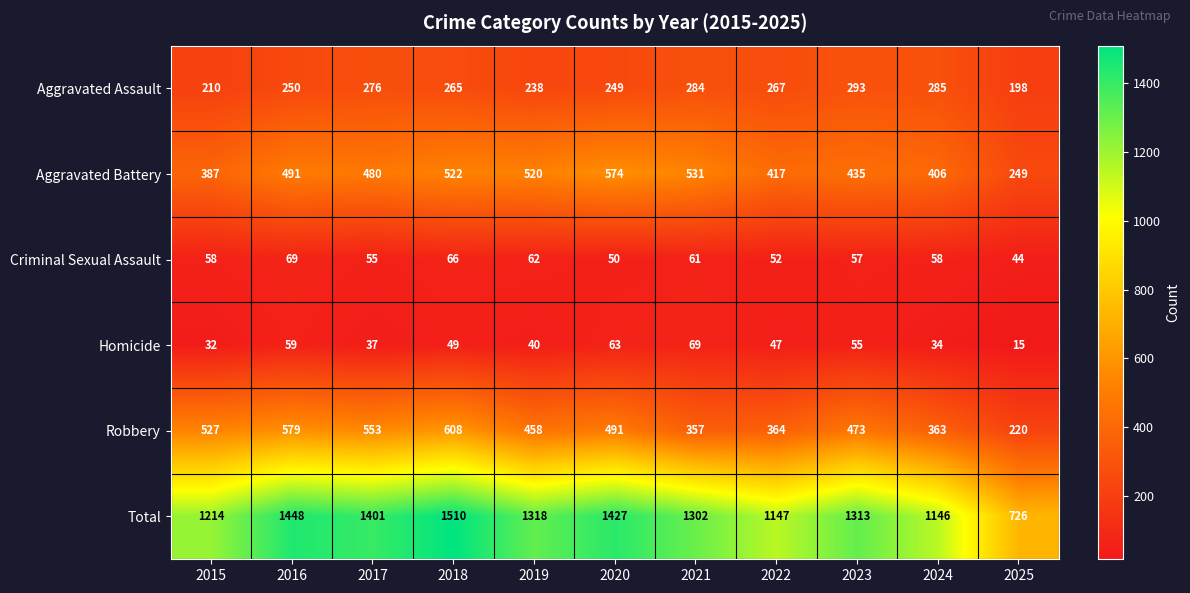

What is the minimum value shown in the chart?

15